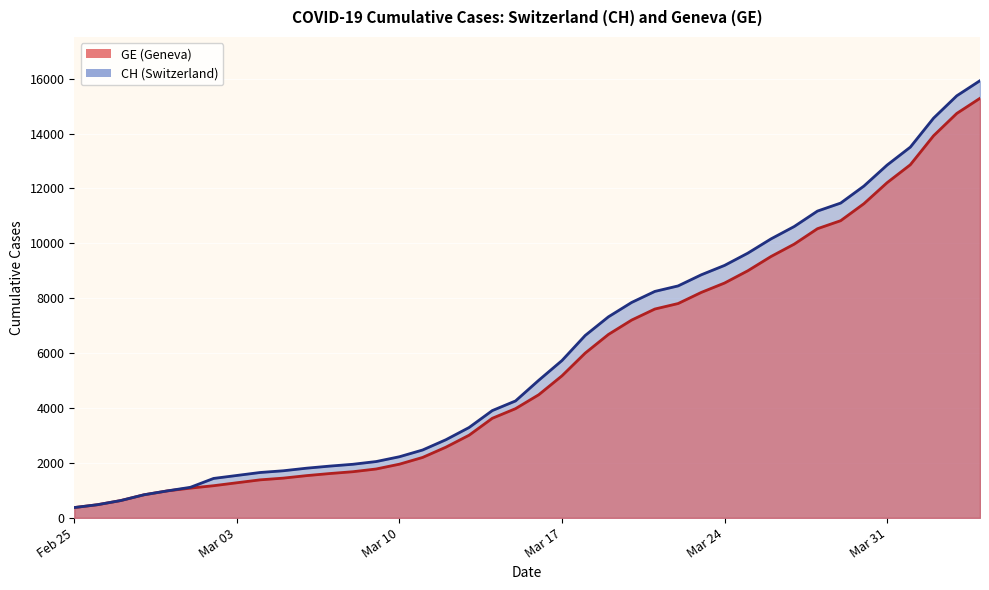

What is the sum of all GE values?

225656